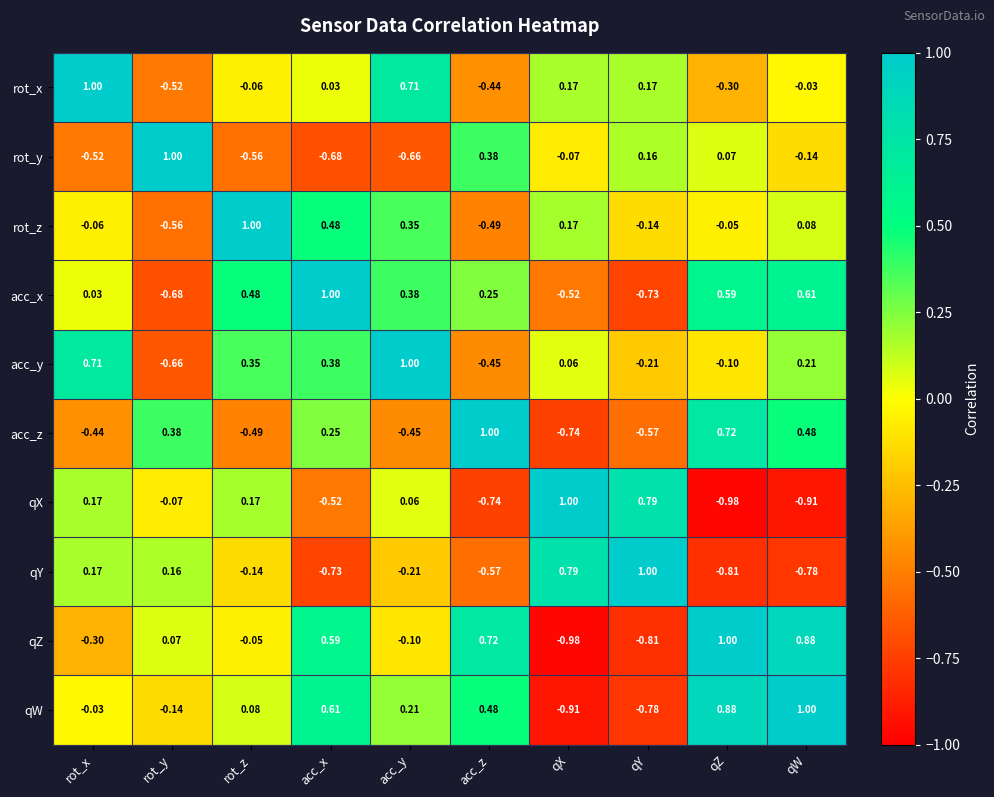

At which category is the sum across all series the highest?

acc_x